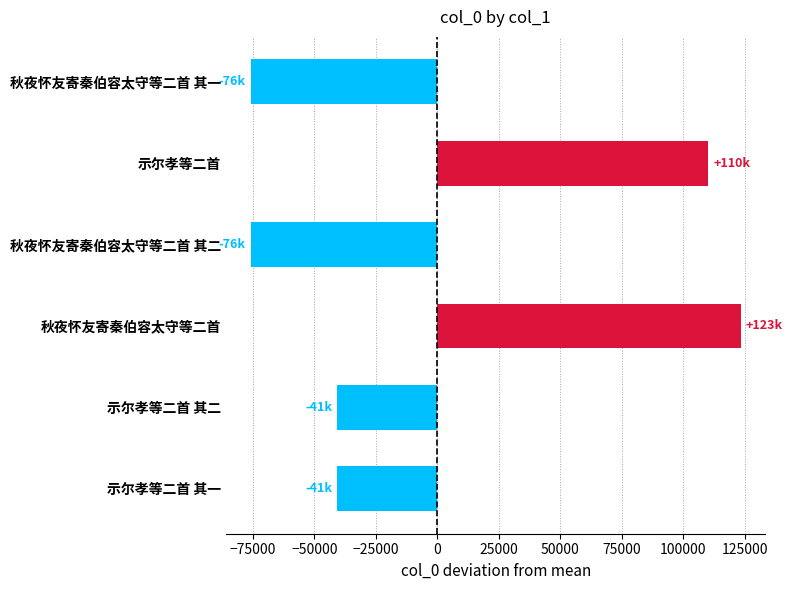

Is it true that the value at 示尔孝等二首 其二 is -25330?

False